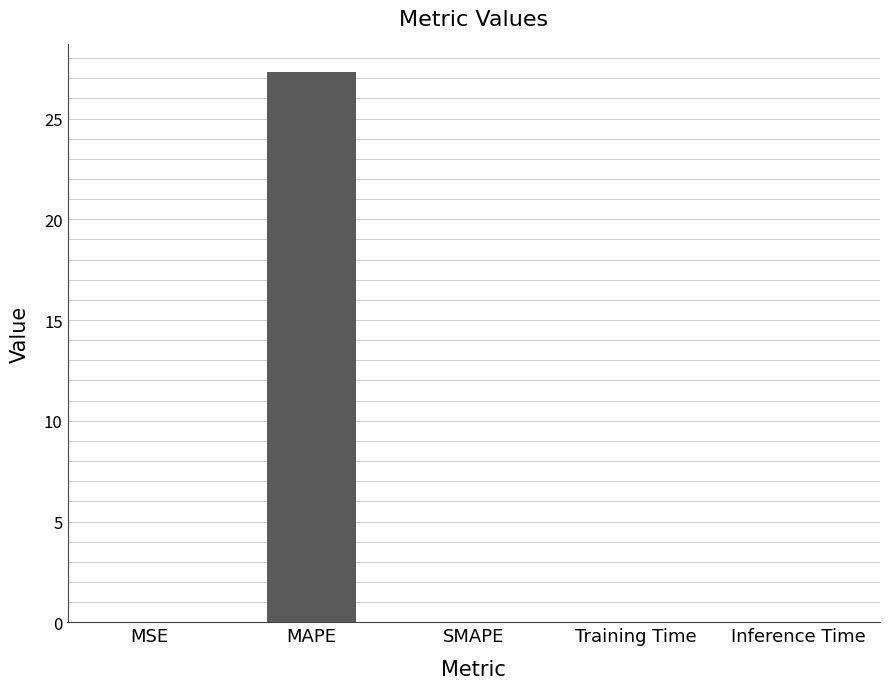

What is the change in value from MAPE to SMAPE?

-27.3